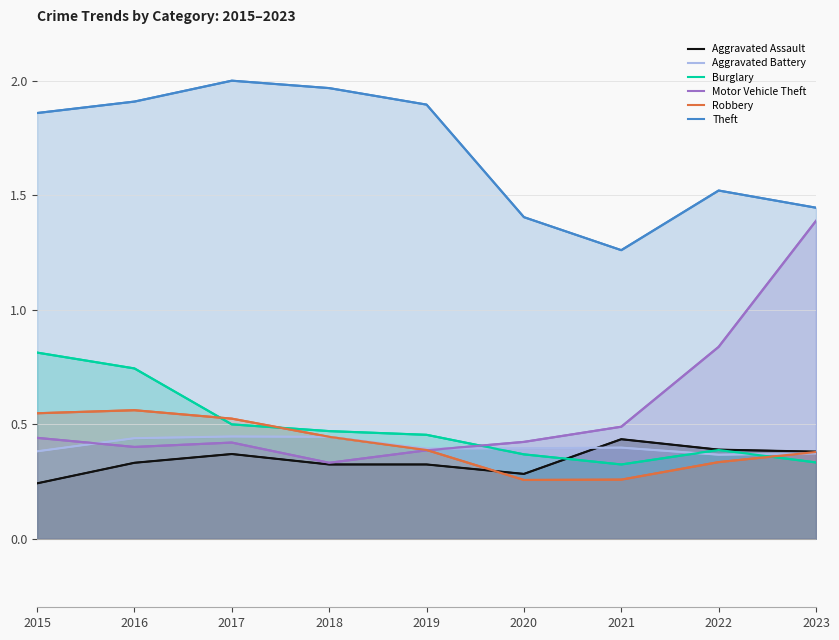

True or false: Aggravated Assault and Motor Vehicle Theft intersect in this chart.

False